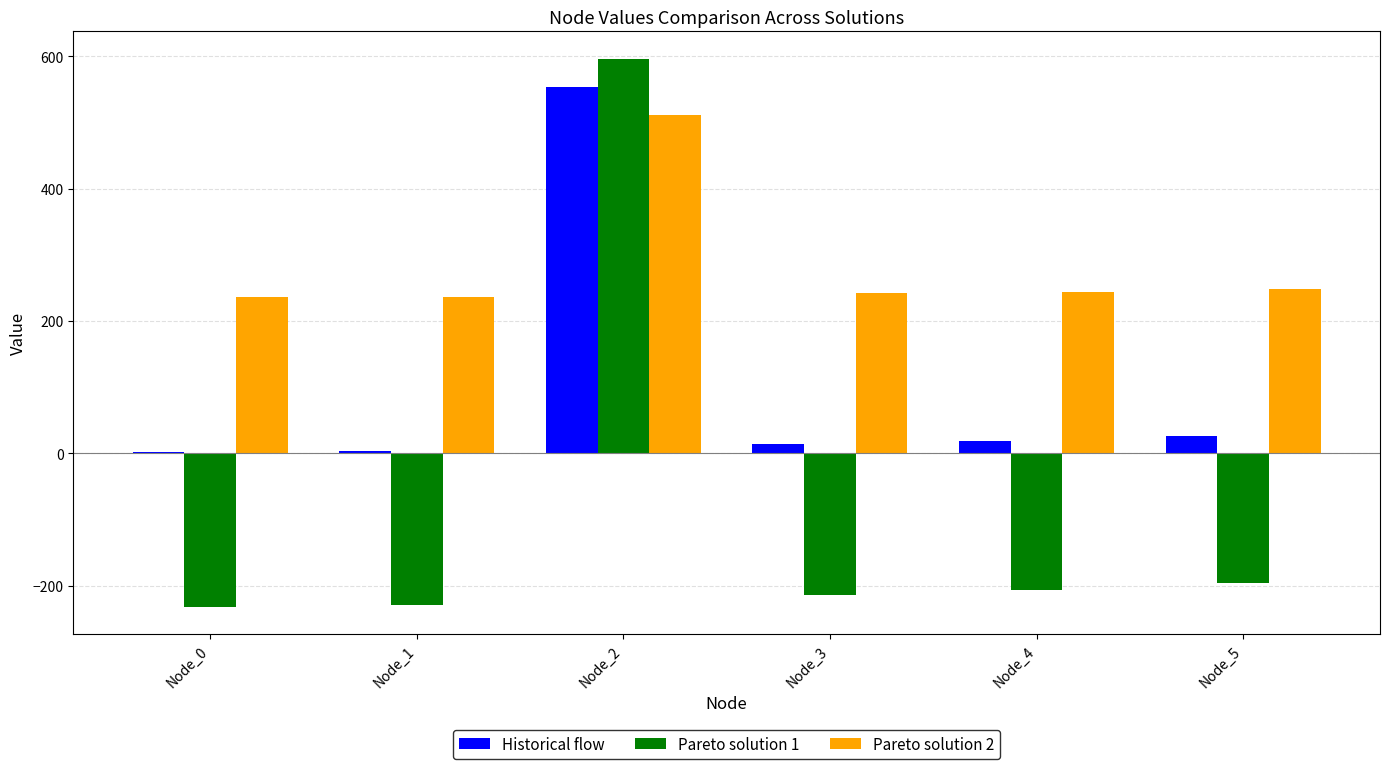

Which category has the highest value in the Pareto solution 1 series?

Node_2